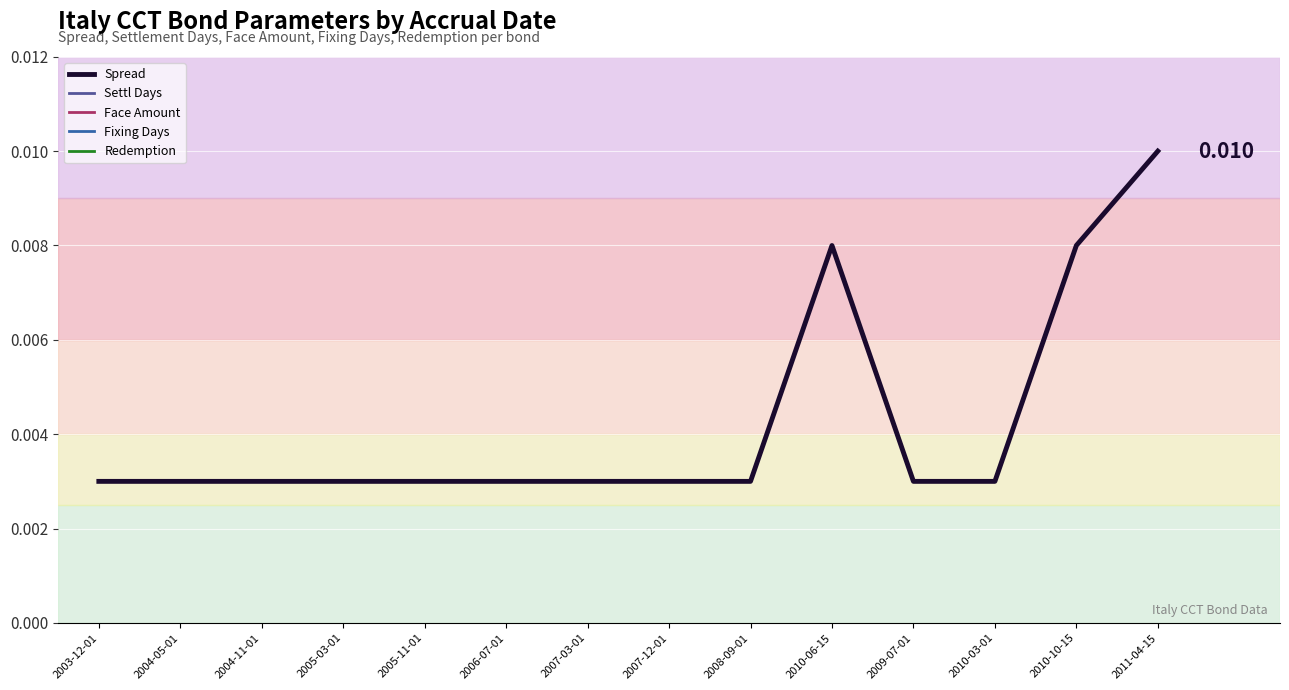

Is the value of Fixing Days at 2010-10-15 greater than the value of Redemption at 2004-11-01?

No